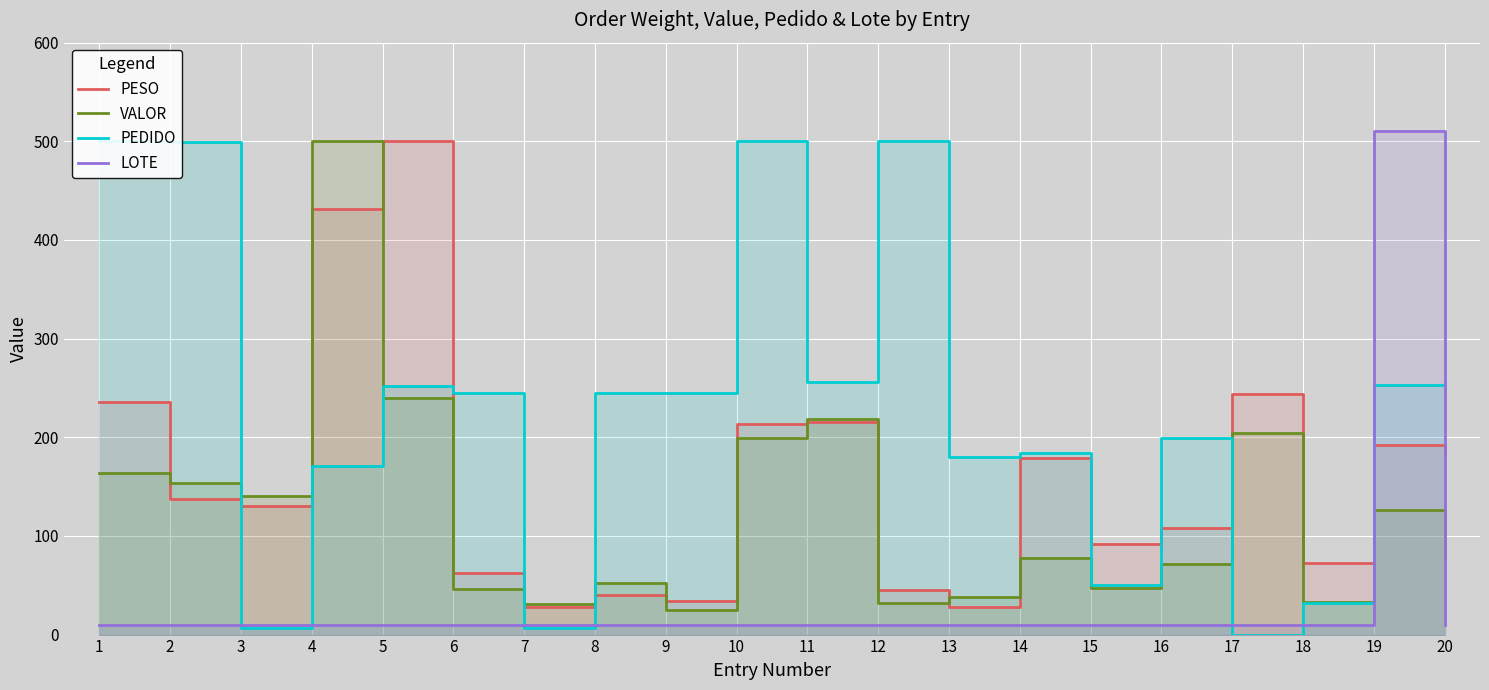

True or false: VALOR and LOTE intersect in this chart.

True